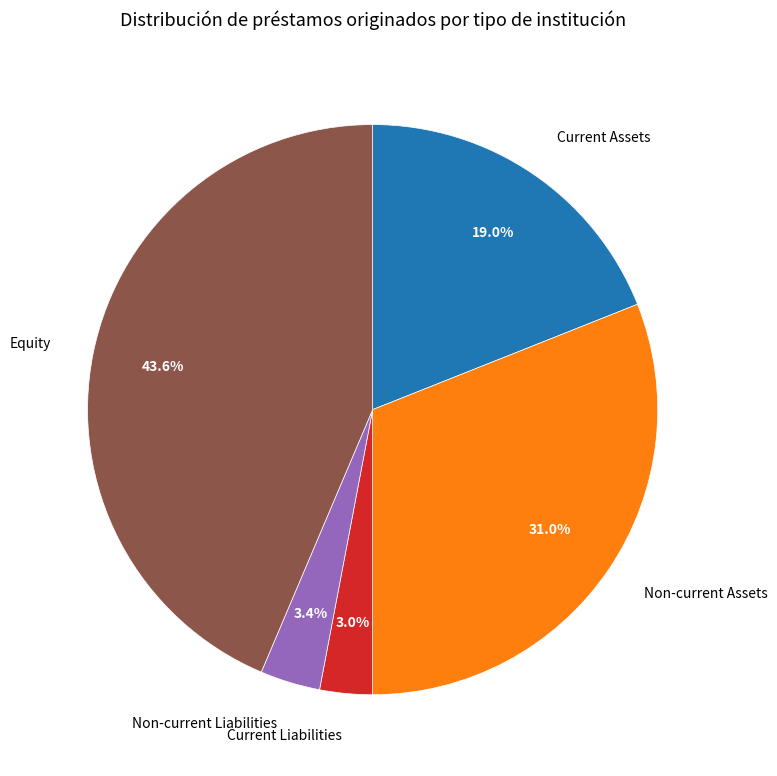

What is the largest slice in the pie chart?

Equity